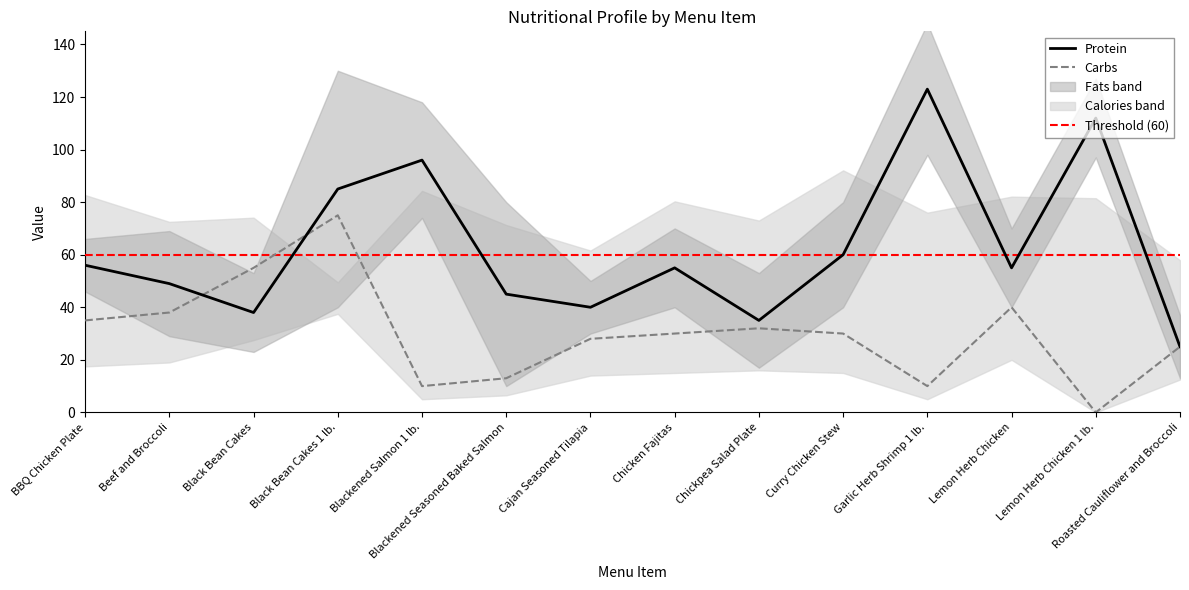

Between which two adjacent categories do Protein and Carbs first intersect?

Beef and Broccoli and Black Bean Cakes